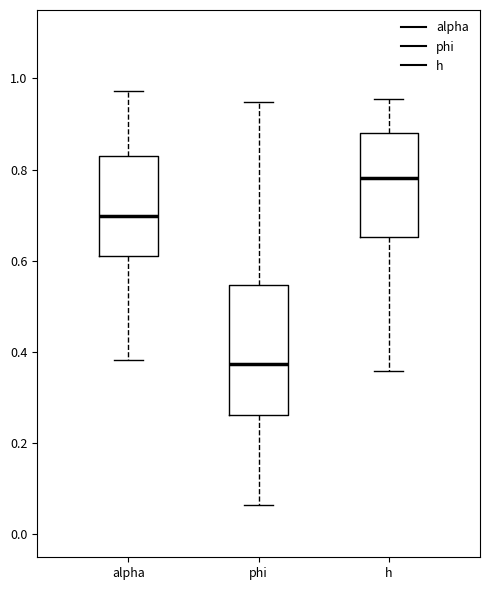

Reading left to right, transcribe this box plot: for each box, give where its median line is, the range the box spans, and where its two whiskers end, as read against the y-axis. The values are not printed on the chart, so give them approximately, as read against the axis.

alpha: median 0.70, box 0.62 to 0.84, whiskers 0.38 to 0.98
phi: median 0.38, box 0.26 to 0.54, whiskers 0.06 to 0.94
h: median 0.78, box 0.66 to 0.88, whiskers 0.36 to 0.96